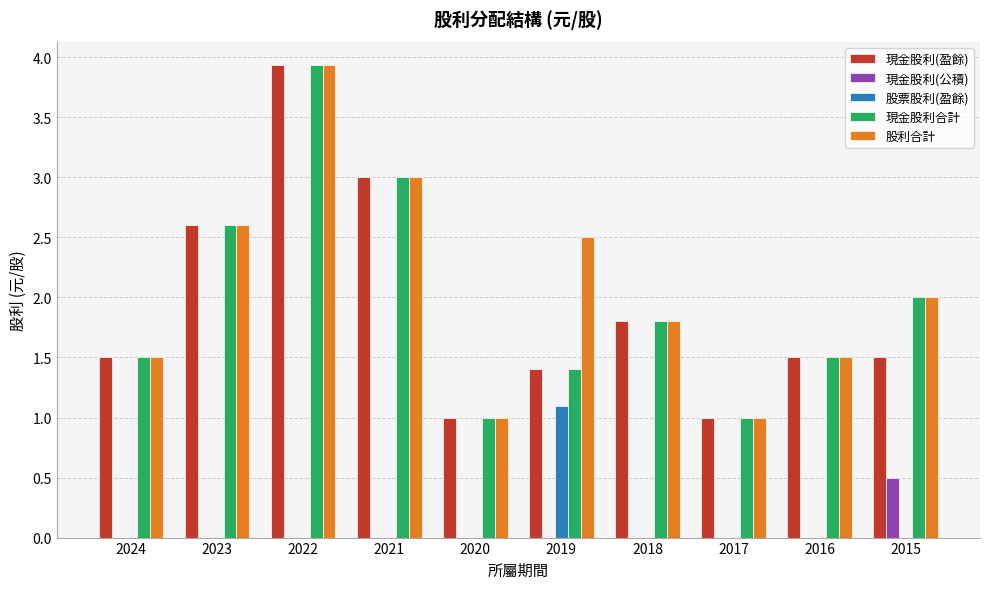

What is the sum of the 現金股利(盈餘) values at 2021 and 2022?

6.9